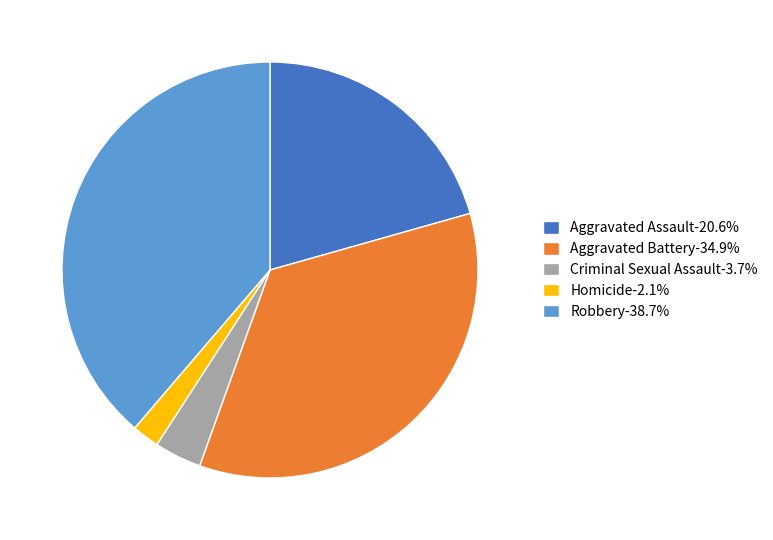

What is the smallest slice in the pie chart?

Homicide